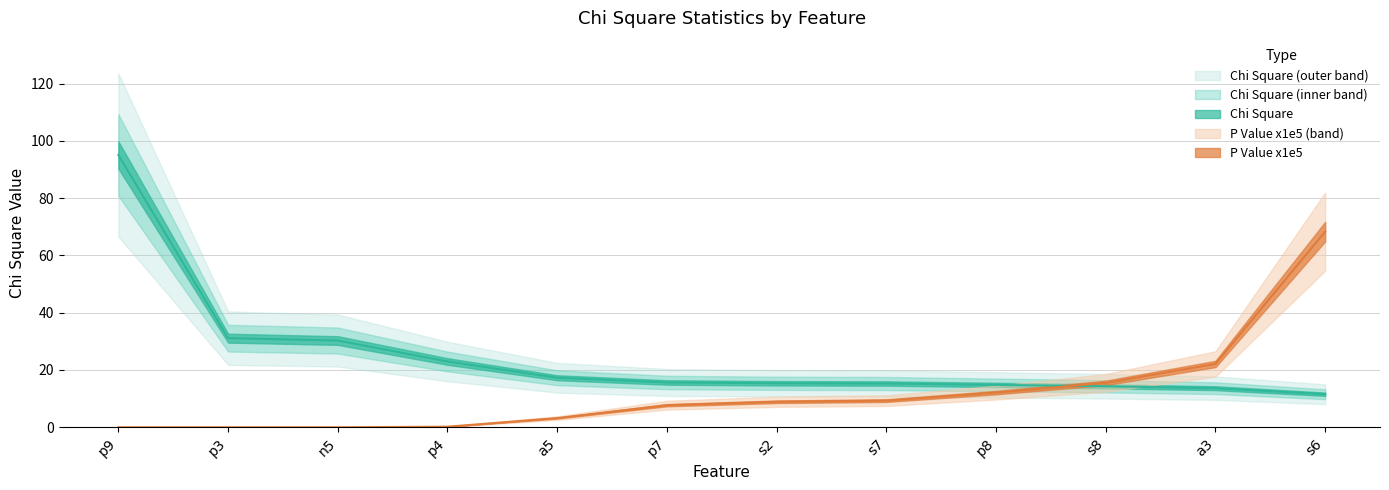

How many values in the P Value scaled series are below 8?

6